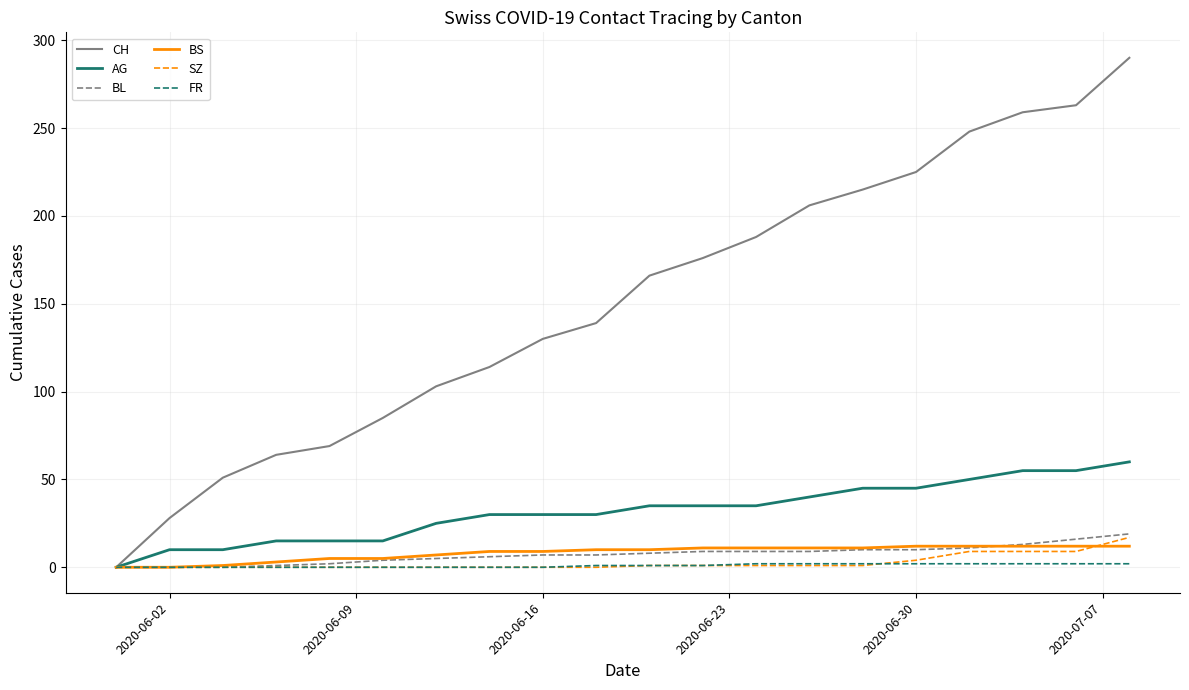

What is the greatest value displayed?

290